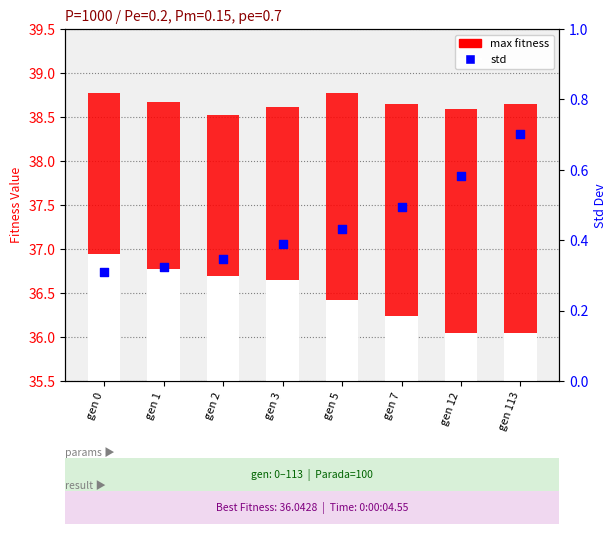

What are all the series names shown in the legend?

max fitness, std